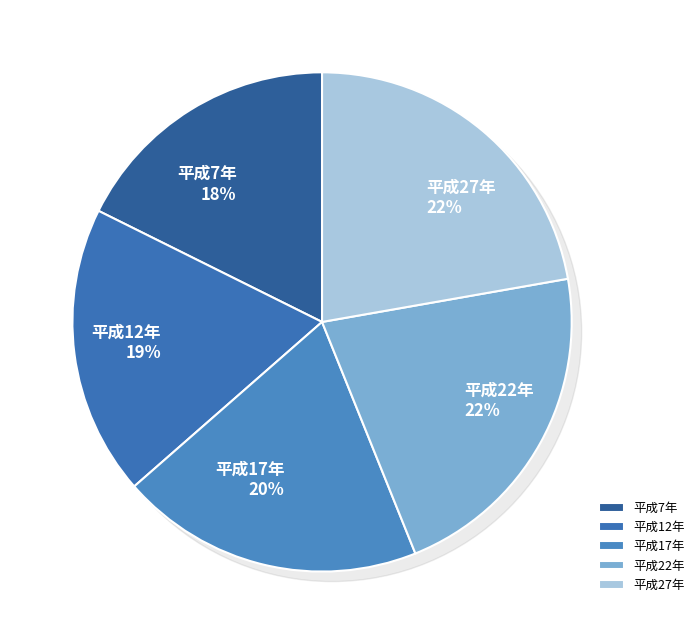

Does 平成12年 represent more than half of the total?

No